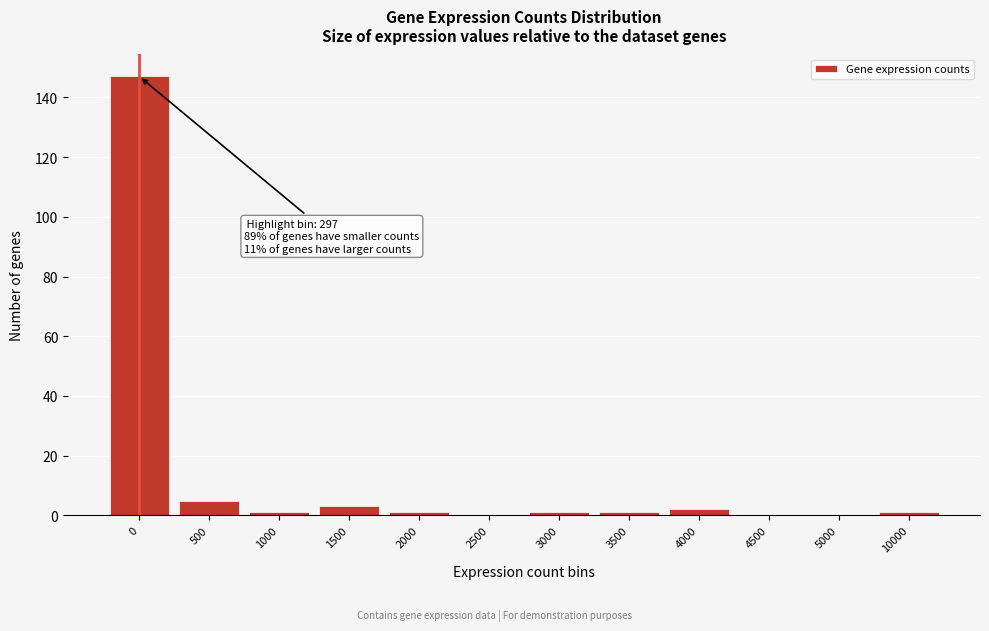

Reading left to right, extract all data points from this chart.

0=147	500=5	1000=1	1500=3	2000=1	2500=0	3000=1	3500=1	4000=2	4500=0	5000=0	10000=1